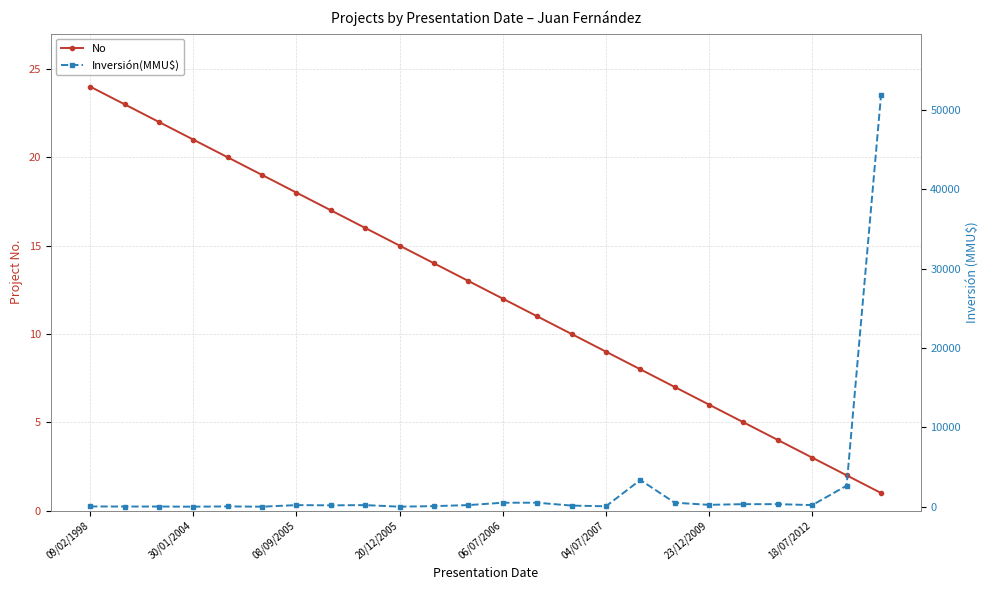

Does the chart display data point markers on the line(s)?

Yes